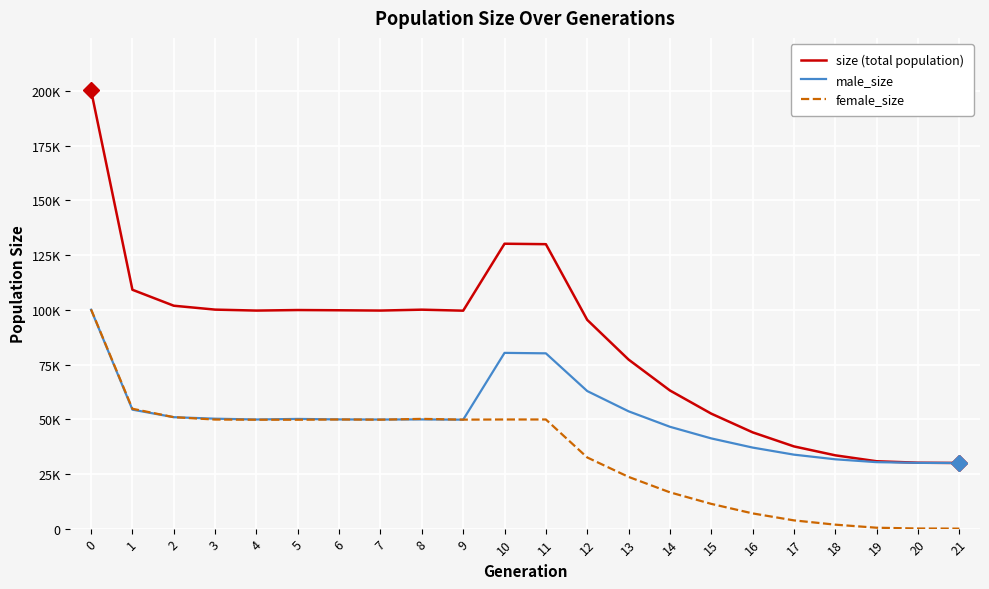

True or false: female_size and size (total population) cross at least once.

False